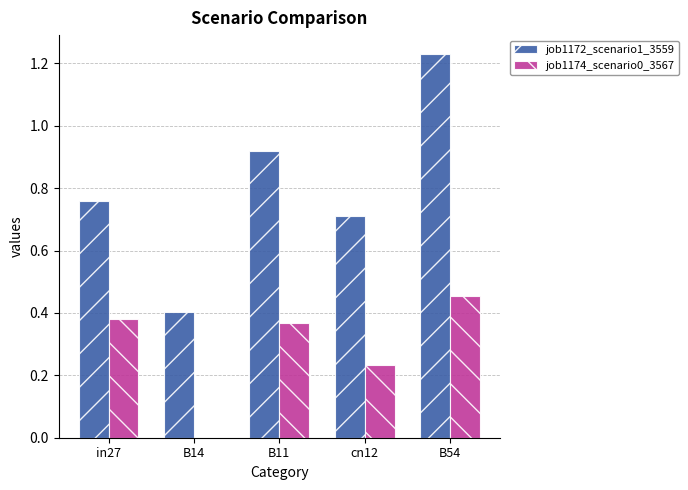

True or false: job1174_scenario0_3567 has a value of 0.2 at in27.

False